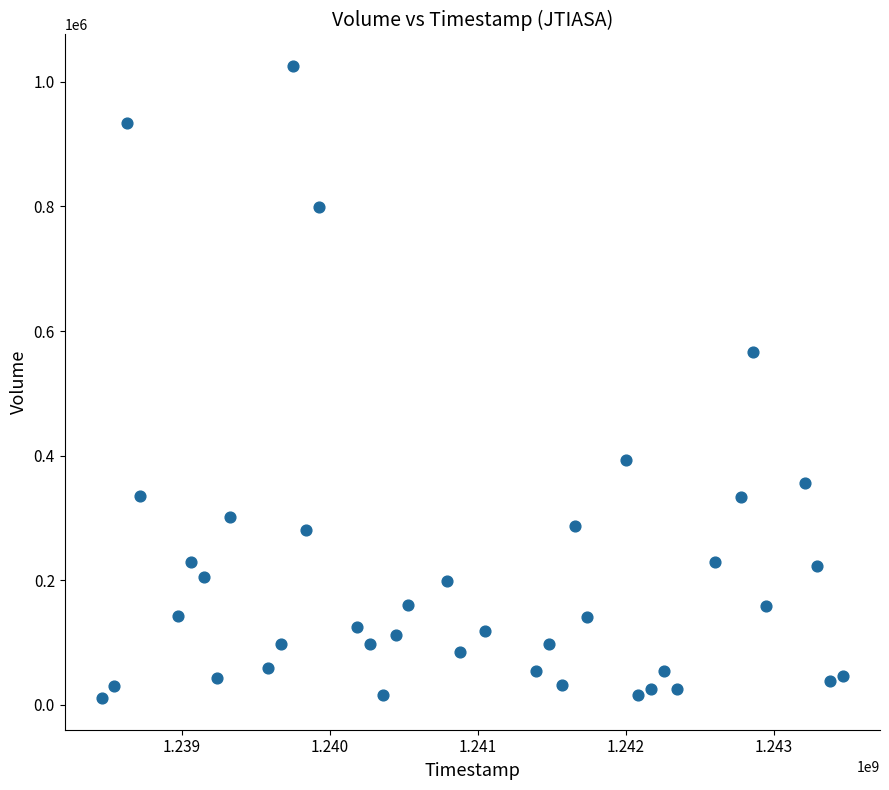

What is the range of X values (max minus min)?

5011200